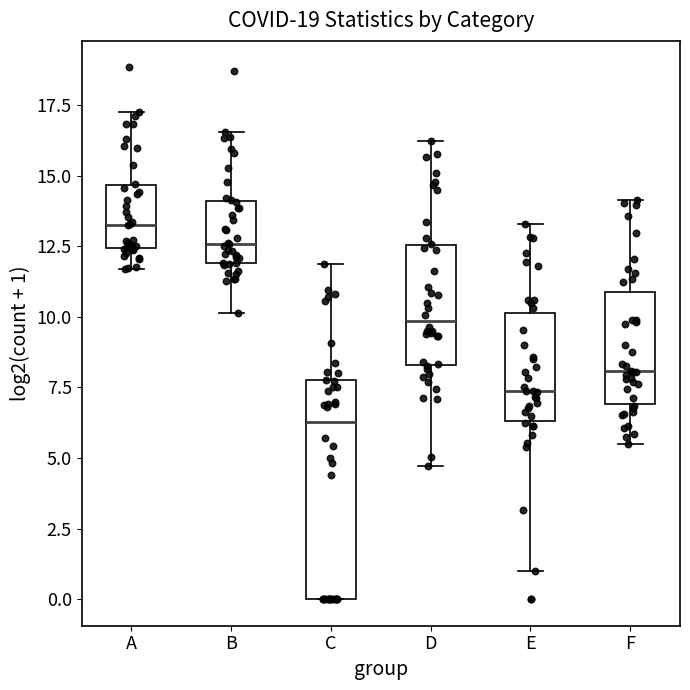

Which box has the highest median line?

A